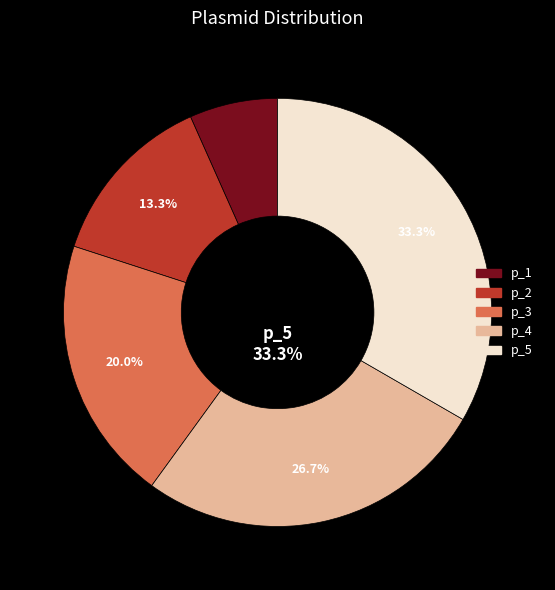

Is it true that p_2 is 5% of the pie?

False